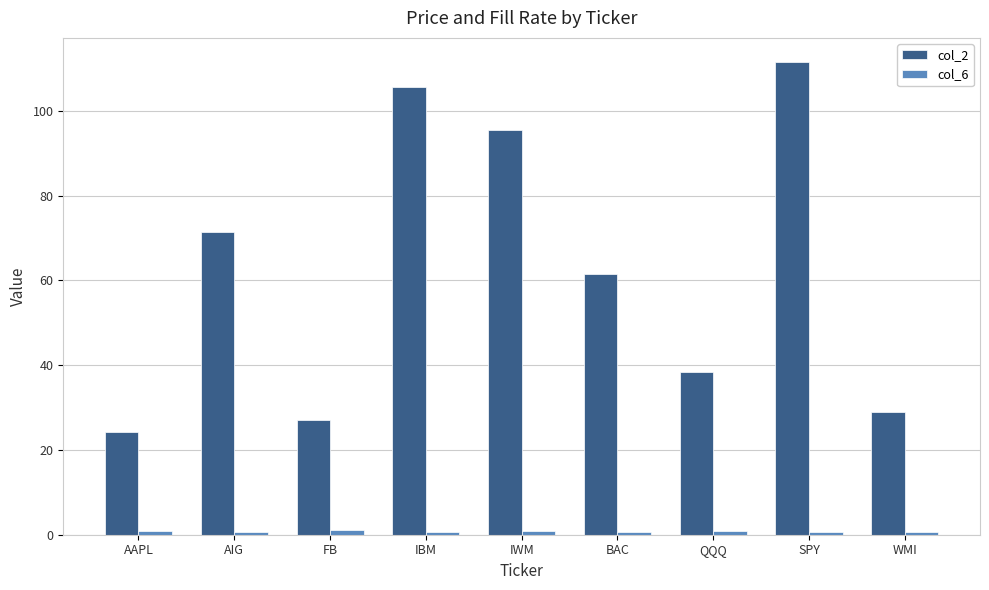

At which category does the chart reach its peak across all series?

SPY